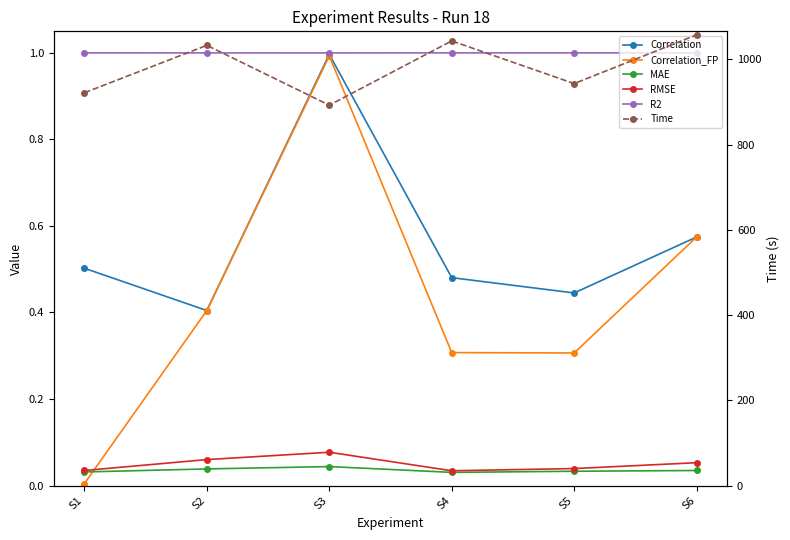

True or false: Time has more than 1 points higher than both neighbors.

True